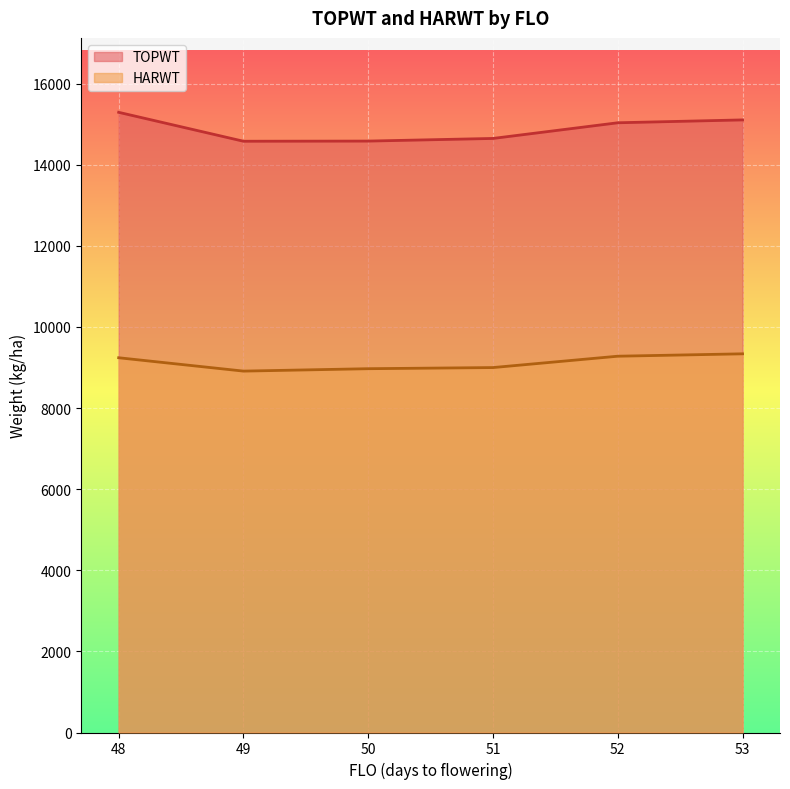

What is the difference between the maximum and minimum values in the HARWT series?

426.4